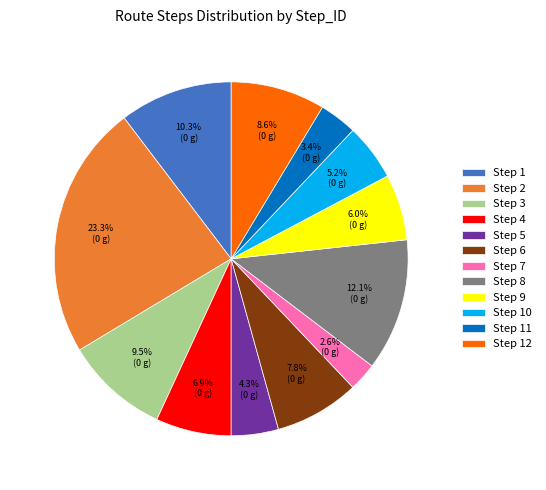

How many slices are in this pie chart?

12